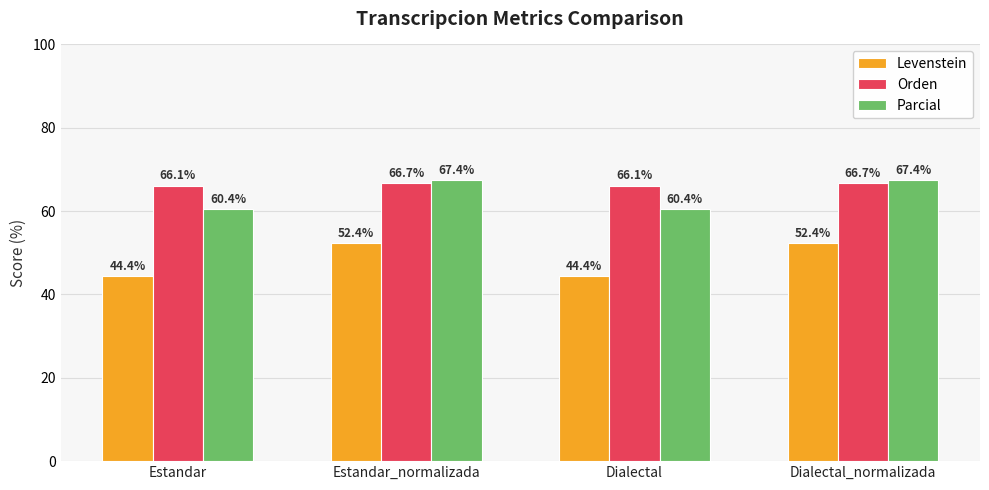

What is the average value of the Orden series?

66.4